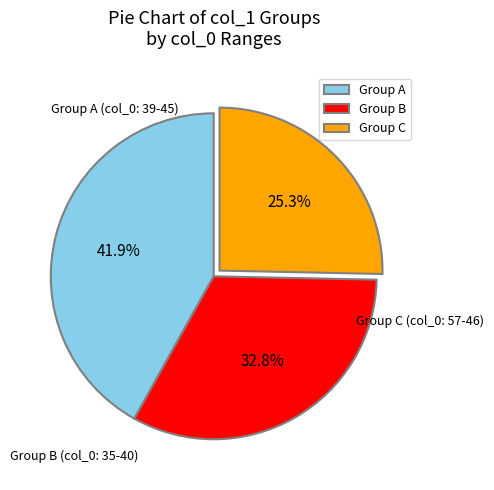

Is the sum of Group B and Group A greater than half?

Yes